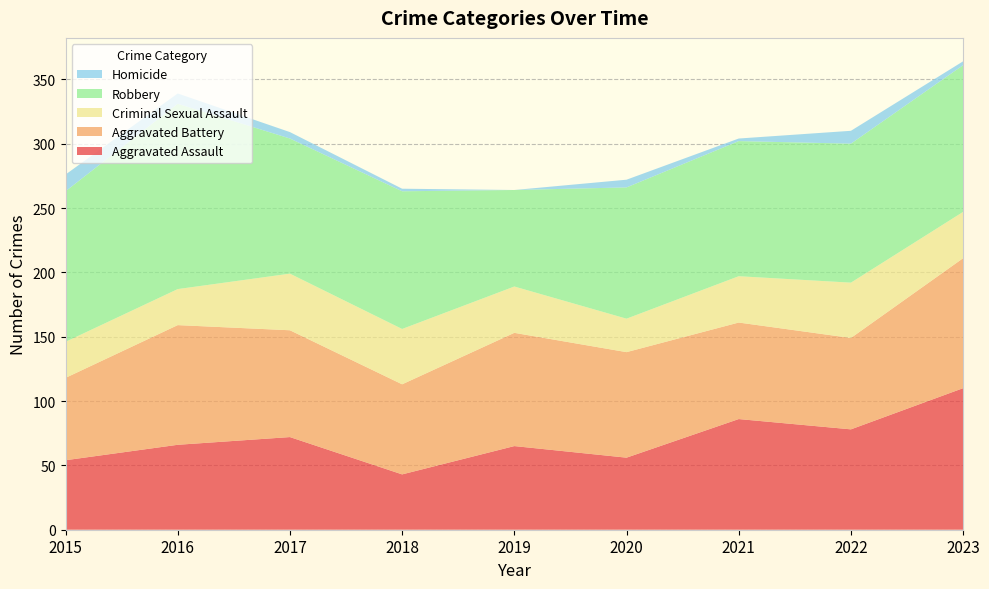

Reading left to right, extract all data points from this chart.

Aggravated Assault: 54	66	72	43	65	56	86	78	110
Aggravated Battery: 64	93	83	70	88	82	75	71	101
Criminal Sexual Assault: 28	28	44	43	36	26	36	43	36
Robbery: 117	144	105	107	75	102	105	108	114
Homicide: 13	8	5	2	0	6	2	10	3